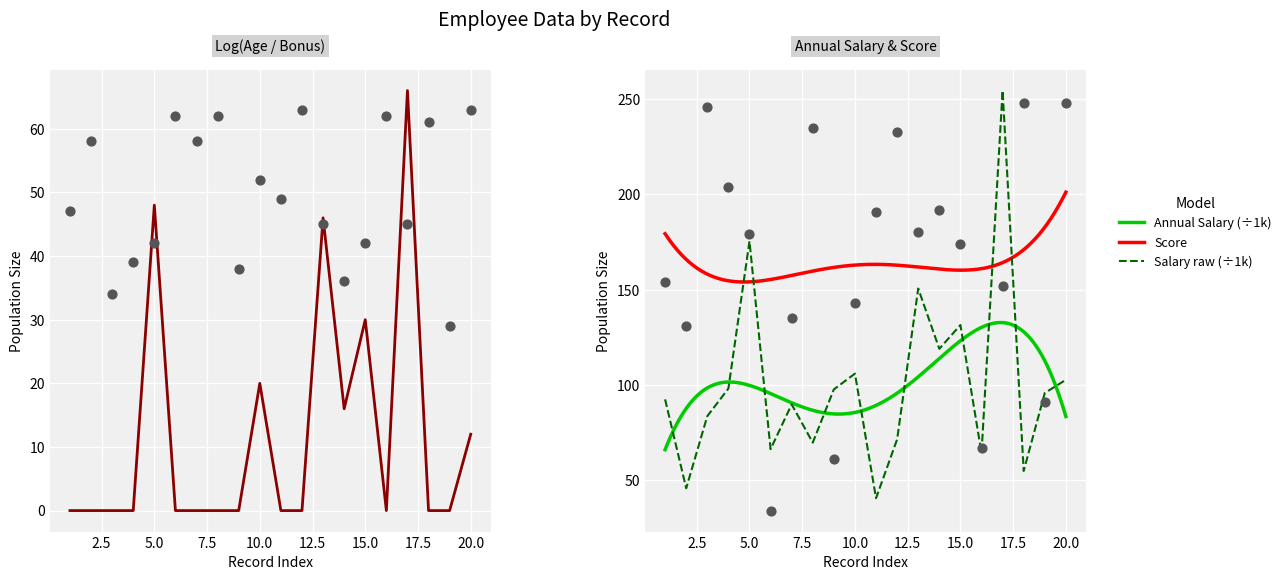

At how many categories does at least one series exceed 214?

6